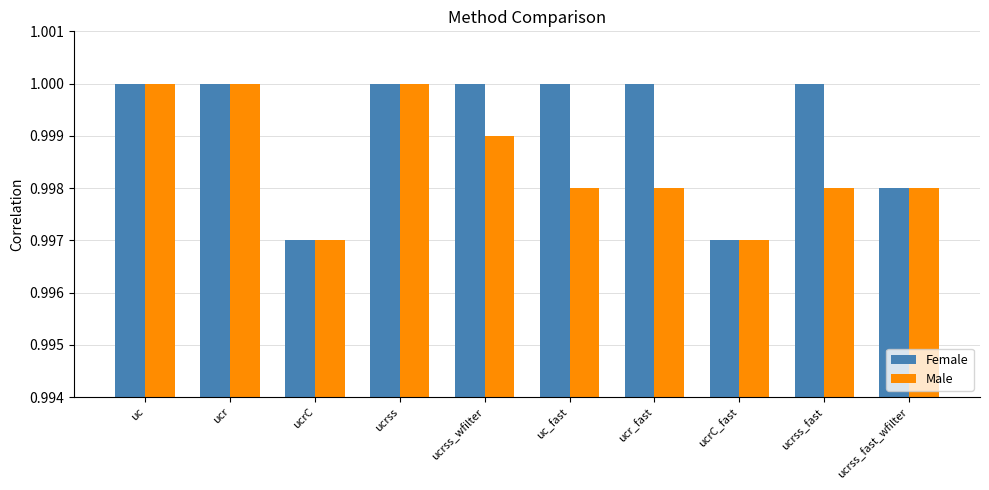

What are all the series names shown in the legend?

Female, Male